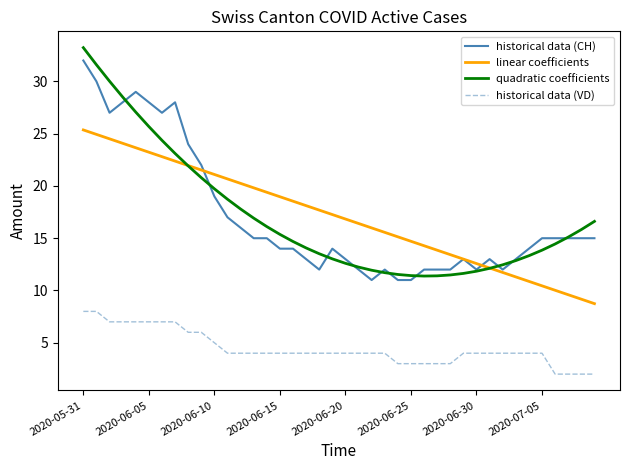

Which series has the widest spread of values?

quadratic coefficients